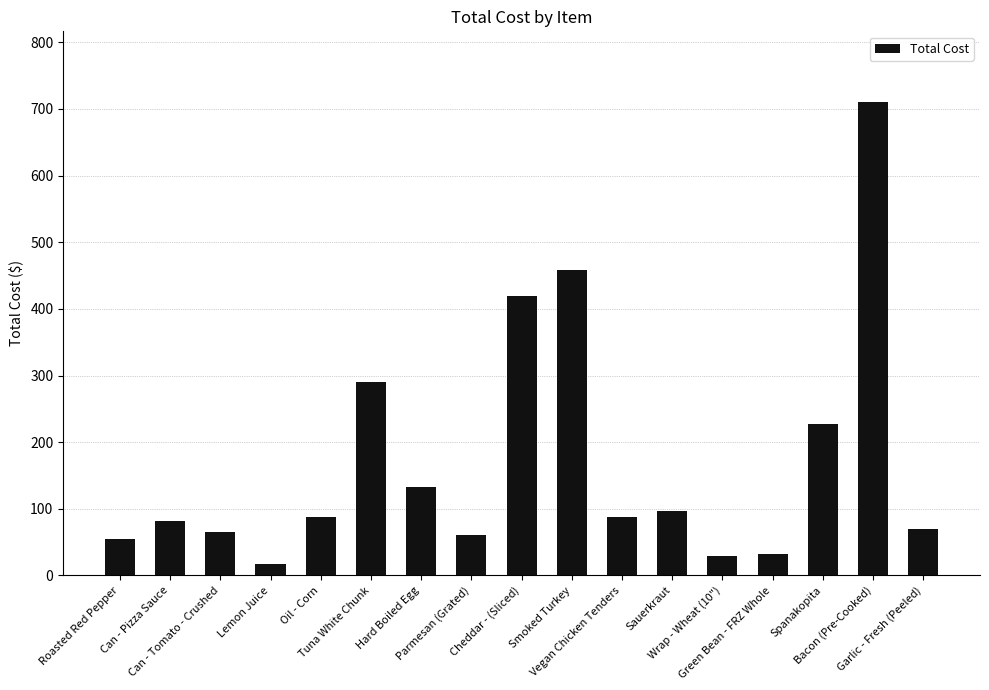

Where is the data nearest to the value 363?

Cheddar - (Sliced)